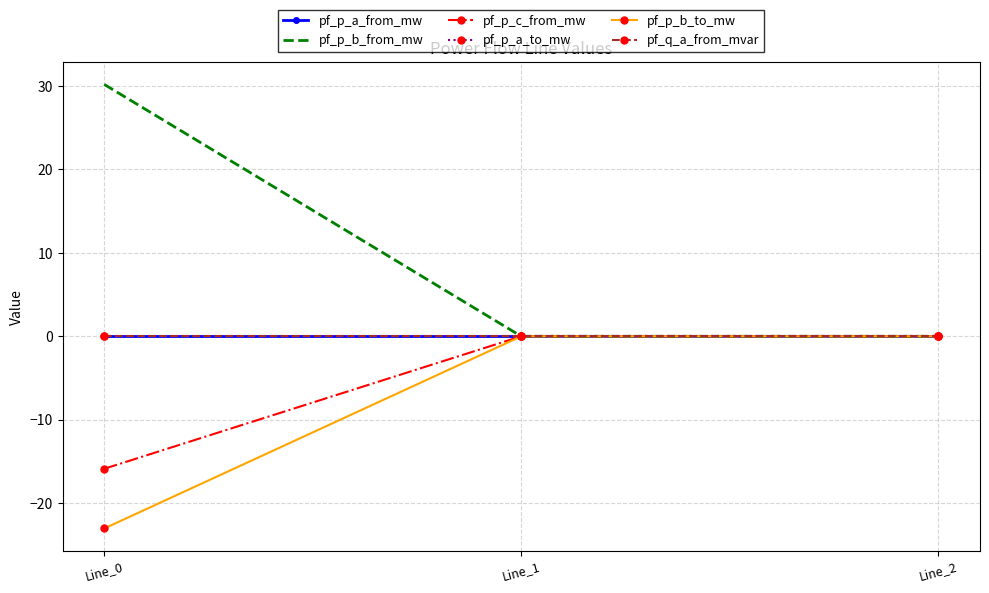

Count the number of categories in the chart.

3